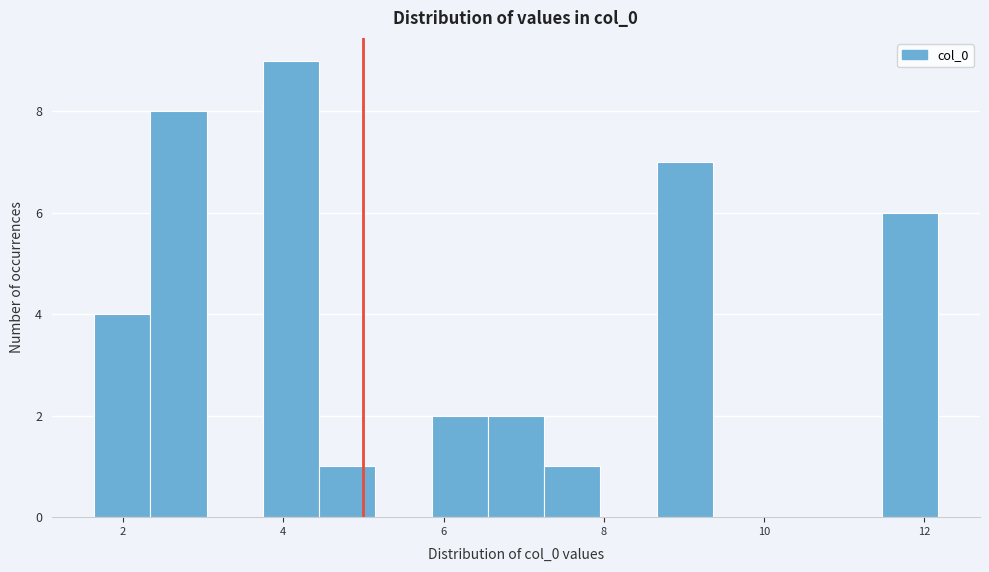

Read against the x-axis, roughly where is the centre of the tallest bar?

4.0